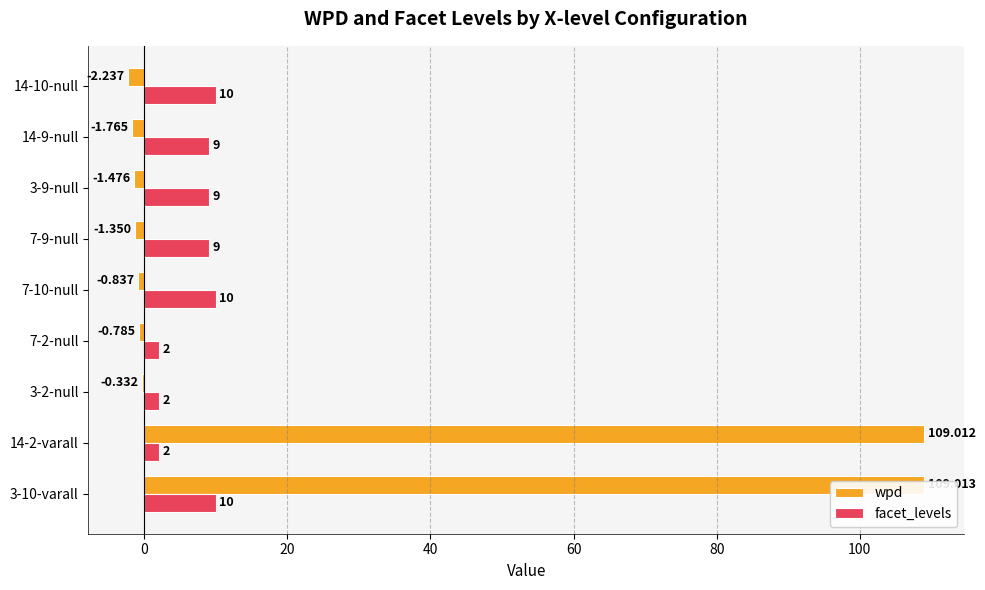

At how many categories does at least one series exceed 52?

2